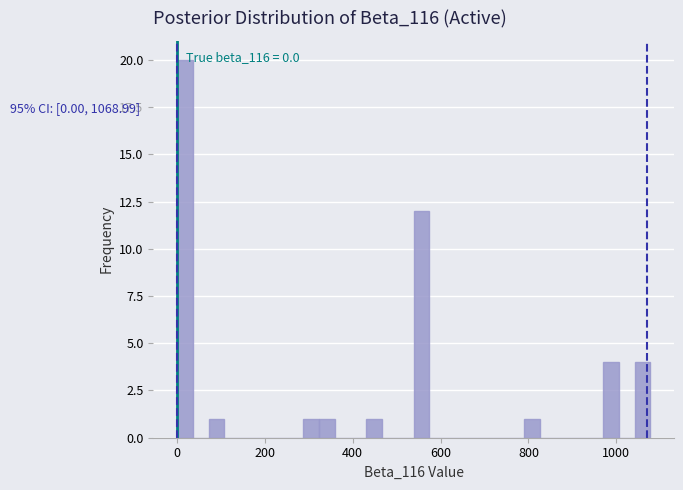

Around what value on the x-axis is the tallest bar? Give the approximate position of its centre, as read against the axis.

20